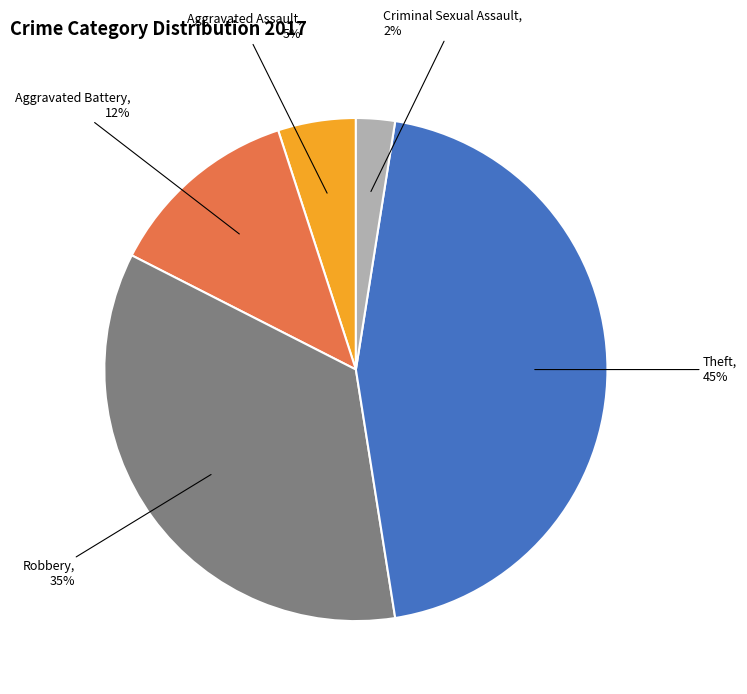

Does any single category account for the majority?

No